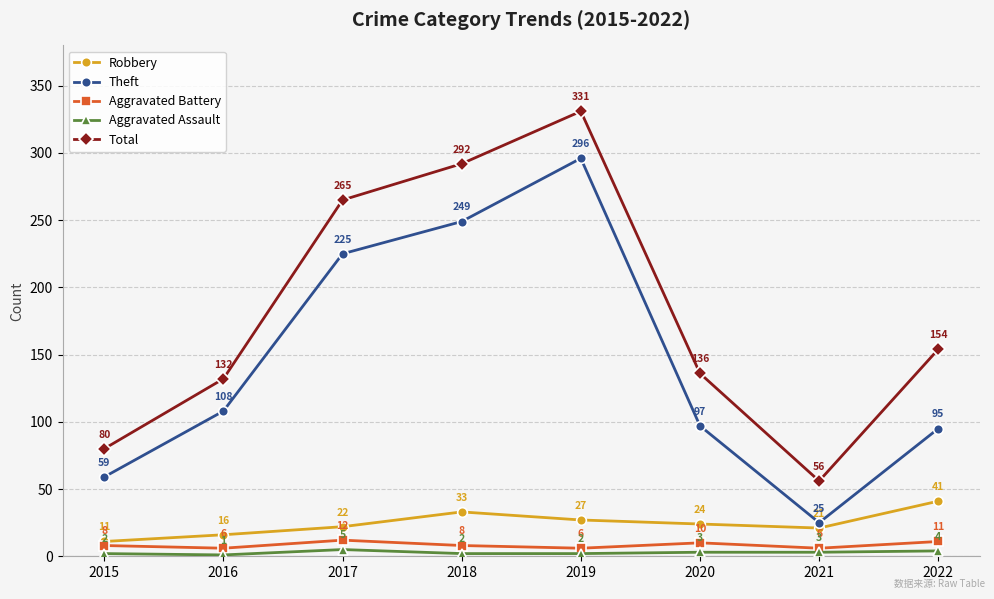

True or false: Total and Theft cross at least once.

False